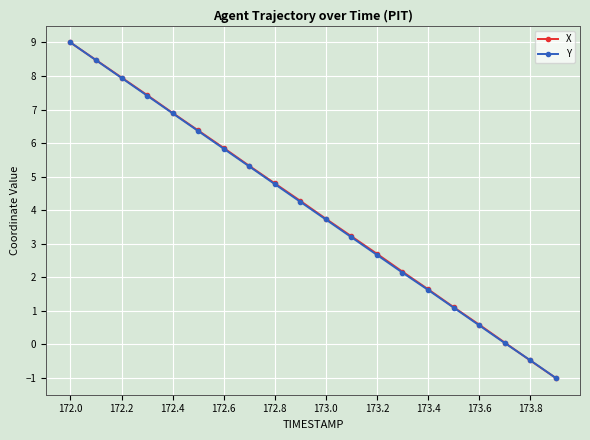

What is the maximum value for X?

9.0